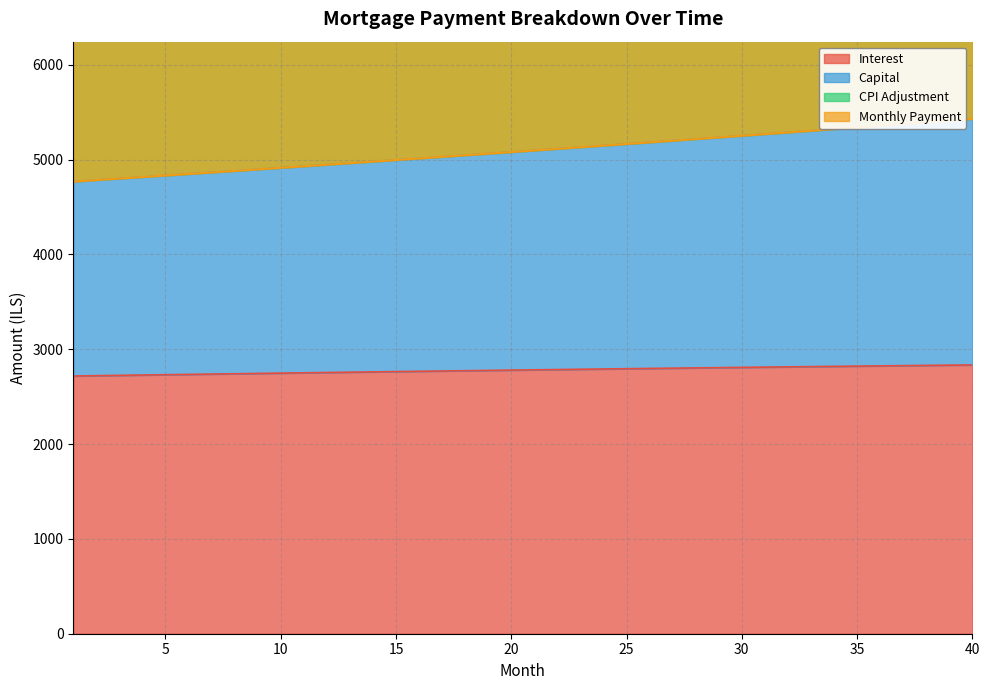

Which category has the lowest value across all series?

1